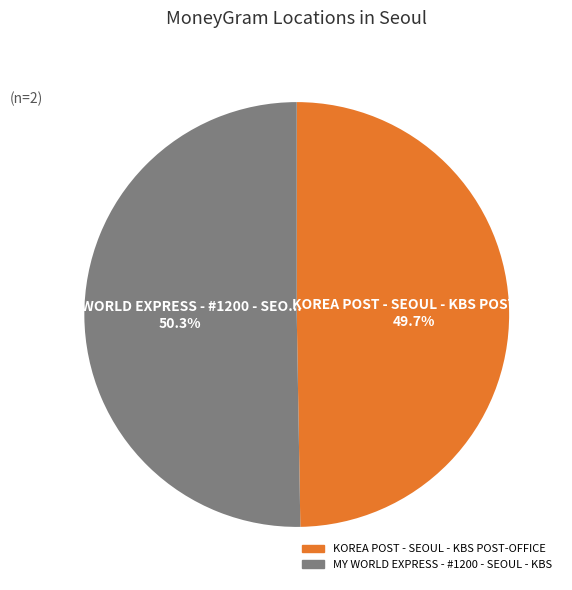

Which category has the biggest portion of the pie?

MY WORLD EXPRESS - #1200 - SEOUL - KBS